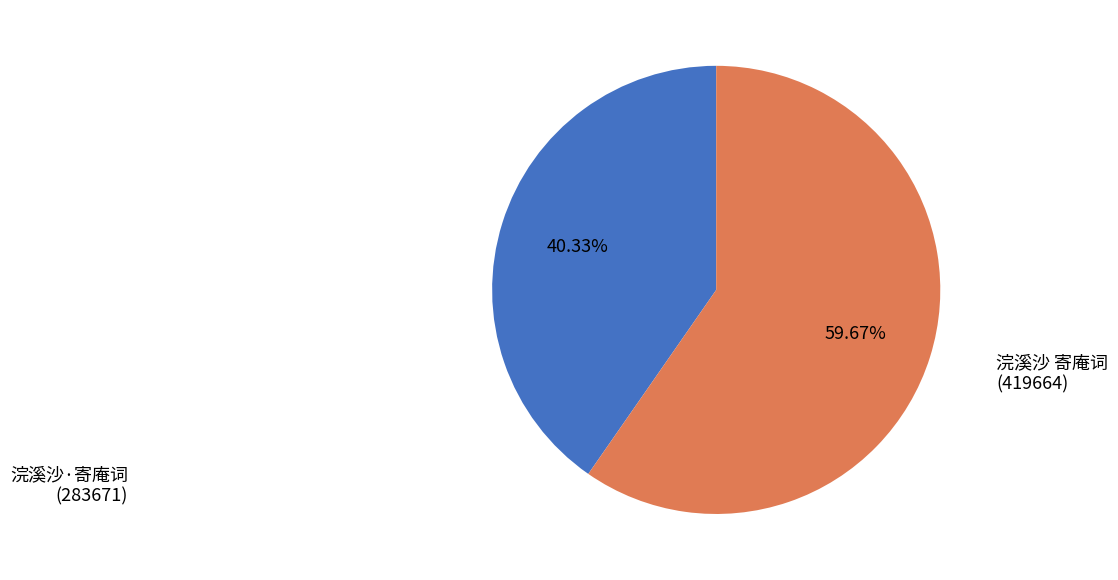

Is there a majority slice in this chart?

Yes